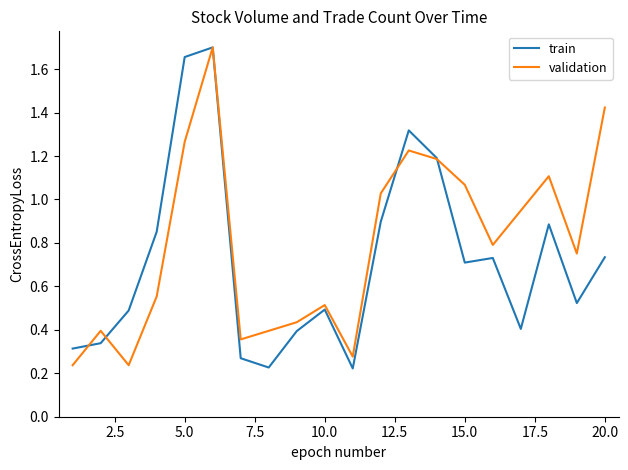

Which series has the largest total across all categories?

validation